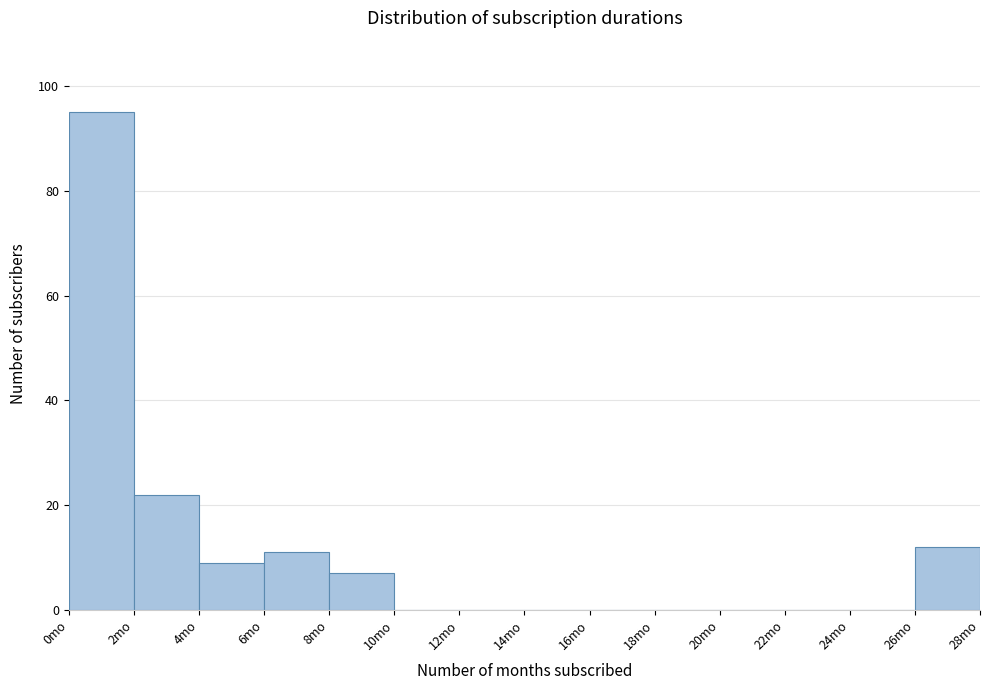

Reading left to right, transcribe this chart: for each bar, give the range it covers on the x-axis and its height. The values are not printed on the chart, so give them approximately, as read against the axis.

0 to 2: 96
2 to 4: 22
4 to 6: 10
6 to 8: 12
8 to 10: 8
10 to 12: 0
12 to 14: 0
14 to 16: 0
16 to 18: 0
18 to 20: 0
20 to 22: 0
22 to 24: 0
24 to 26: 0
26 to 28: 12